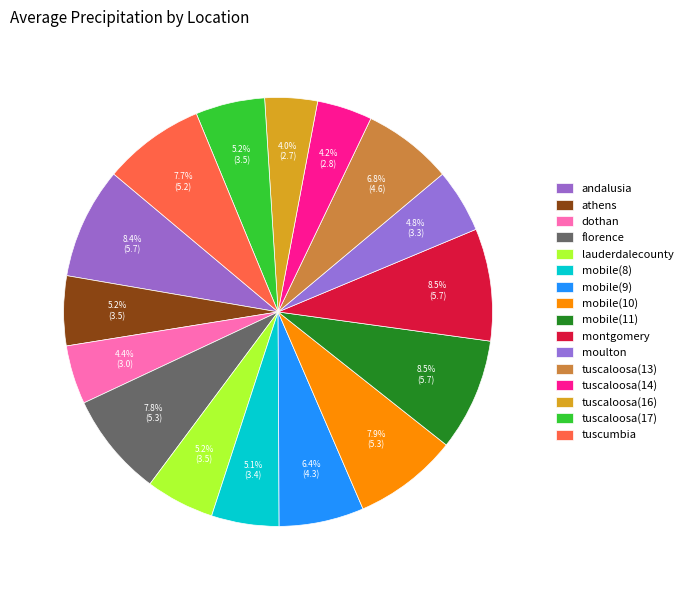

What is the change in value from tuscaloosa(13) to tuscaloosa(14)?

-1.8